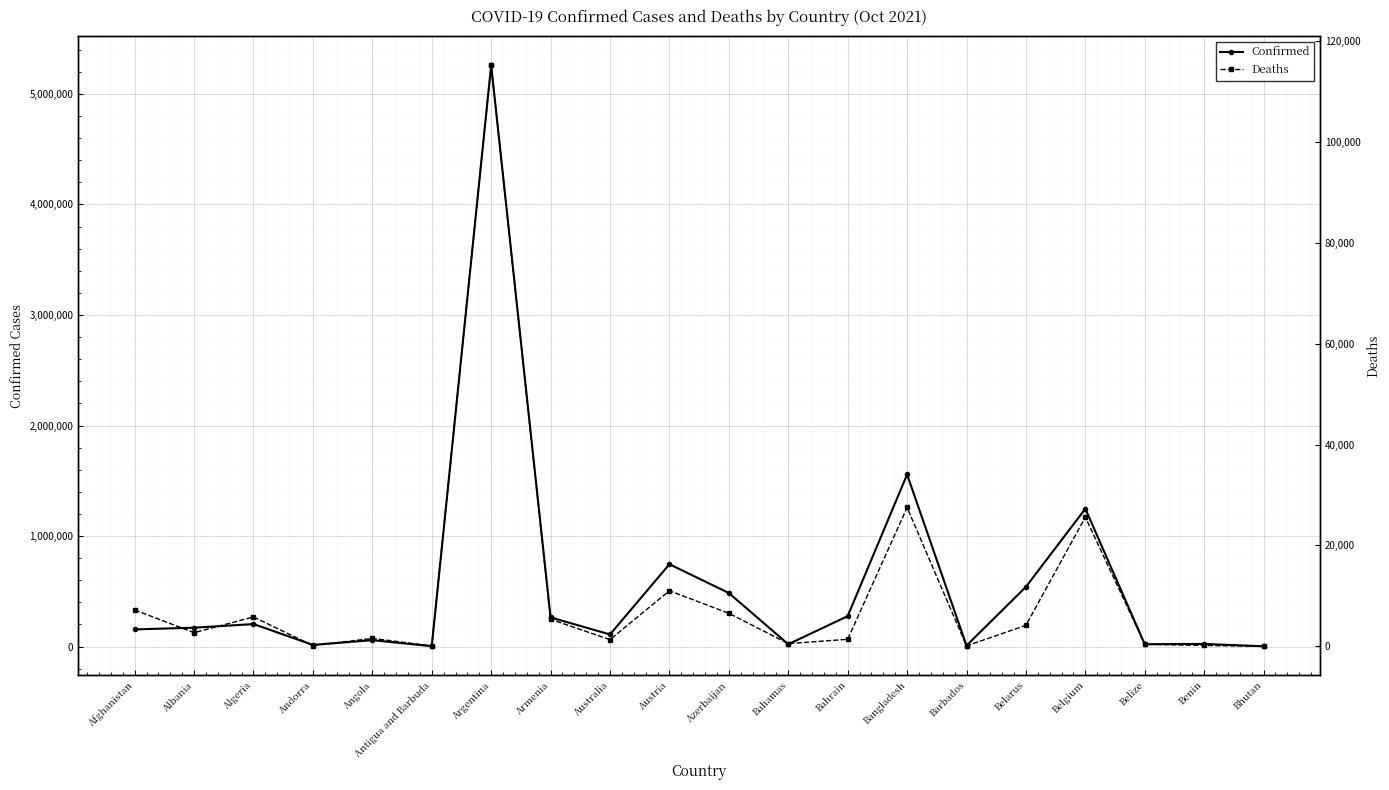

What is the label of the 19th point from the right?

Albania